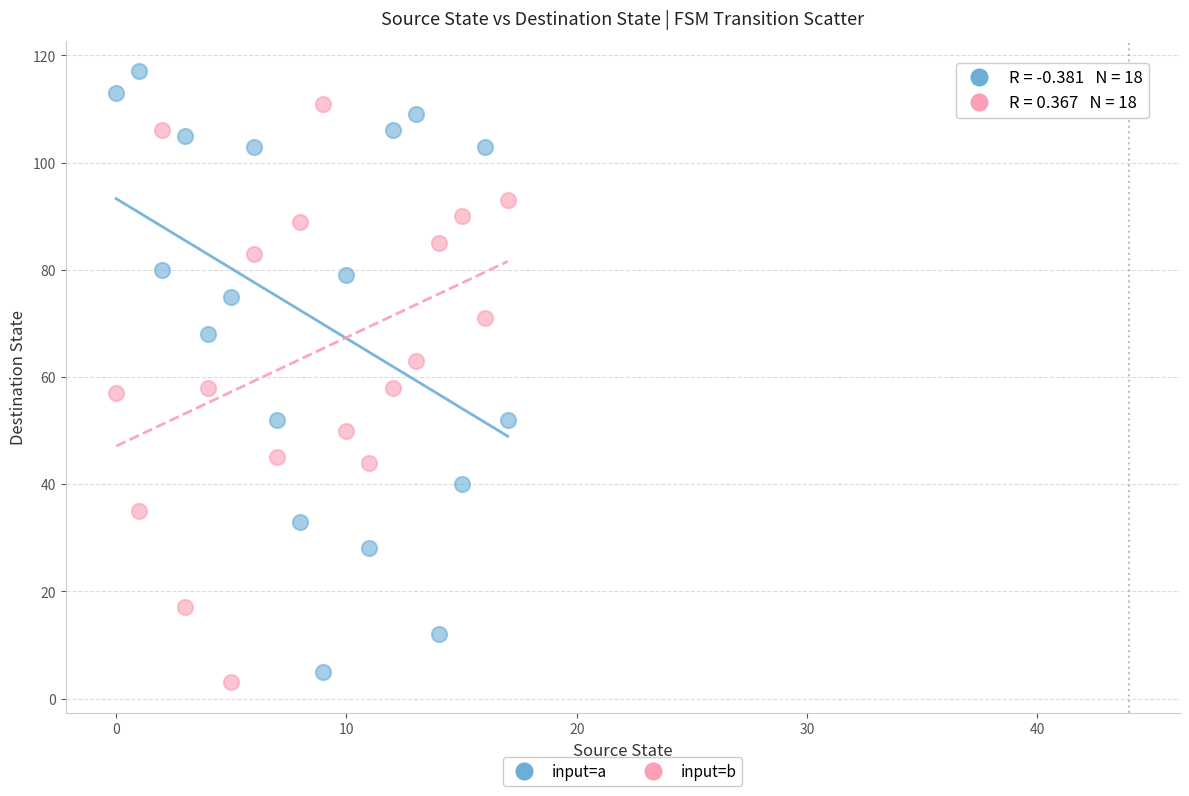

Across all data points, what is the range of Y values (max minus min)?

114